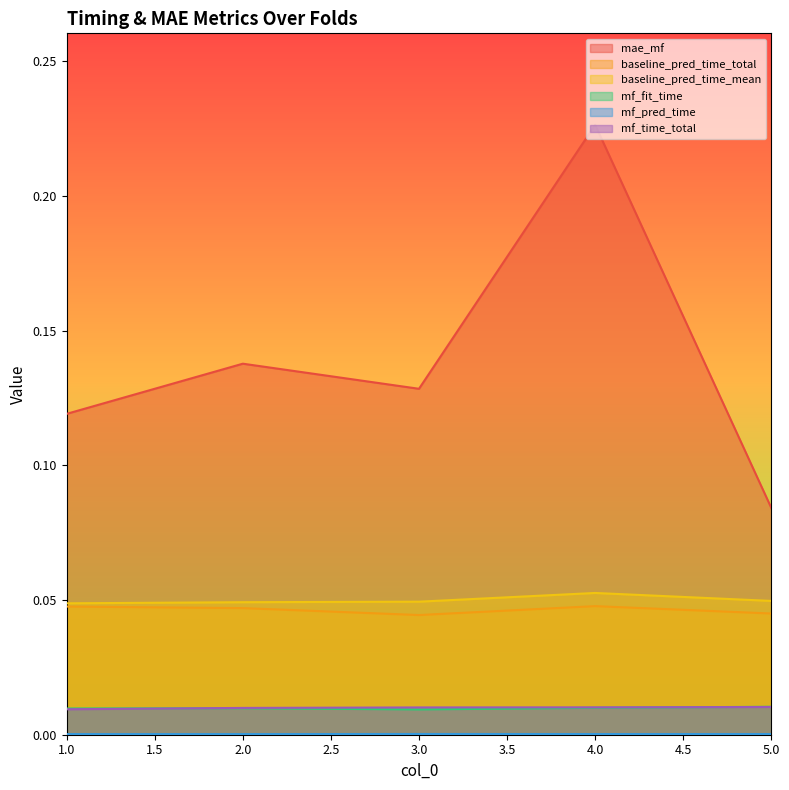

Does the chart have visible grid lines?

No